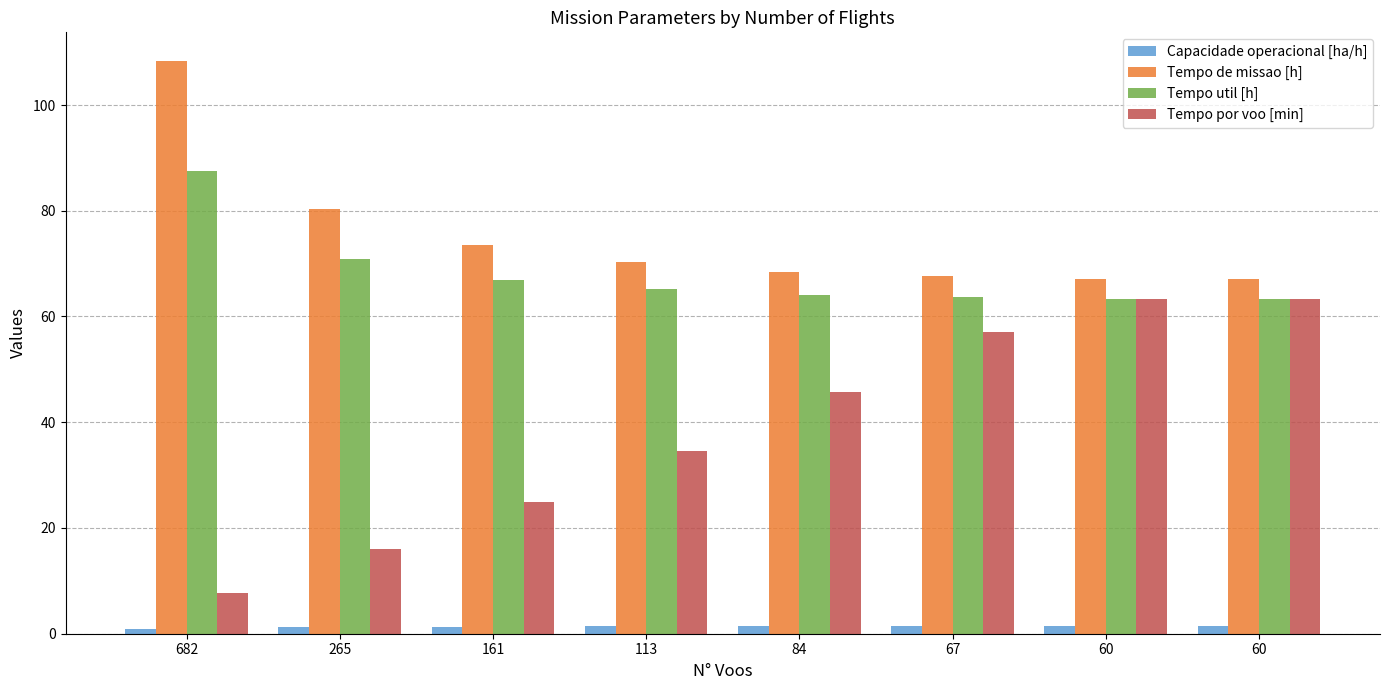

Which series has the largest total across all categories?

Tempo de missao [h]